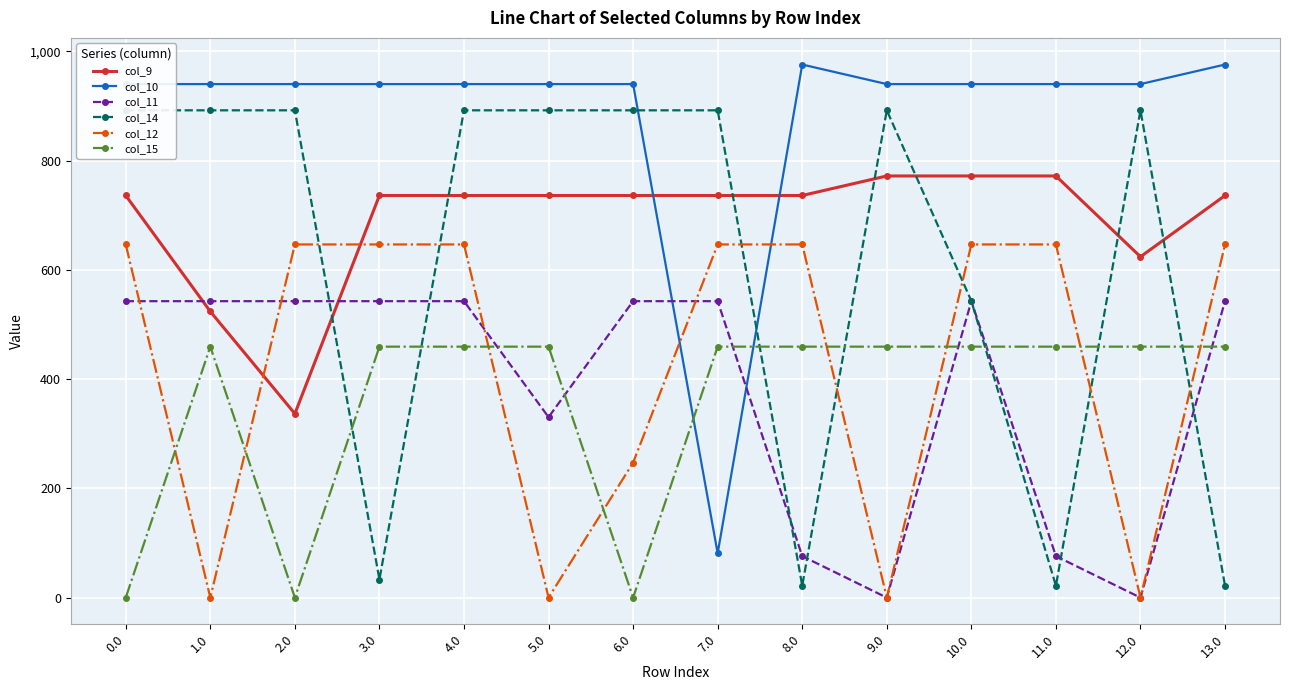

What is the difference between the maximum and minimum values in the col_14 series?

870.6